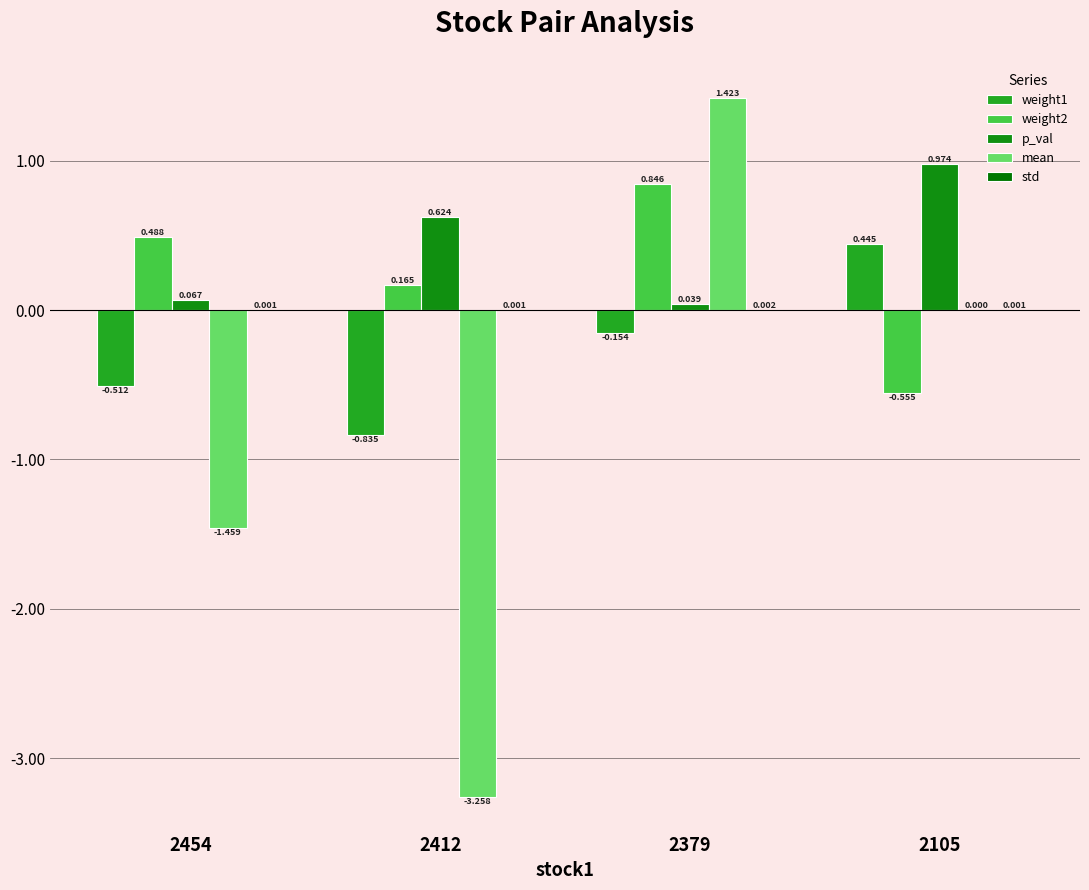

Where is mean nearest to the value 0?

2105